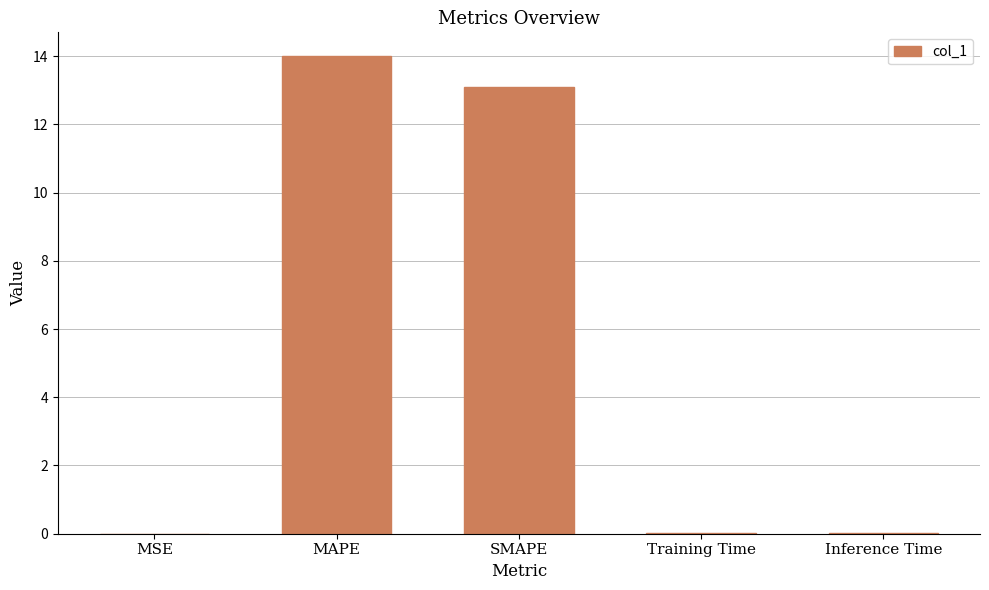

Which has a higher value, Training Time or MAPE?

MAPE